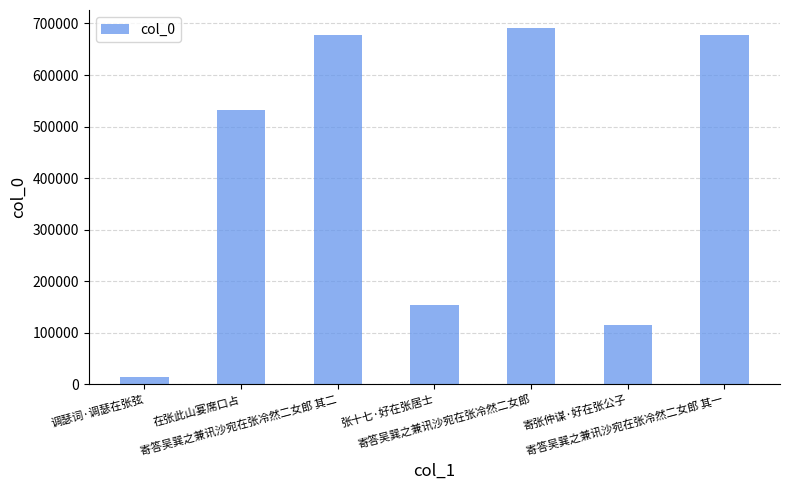

What is the value of the 1st bar from the left?

14748